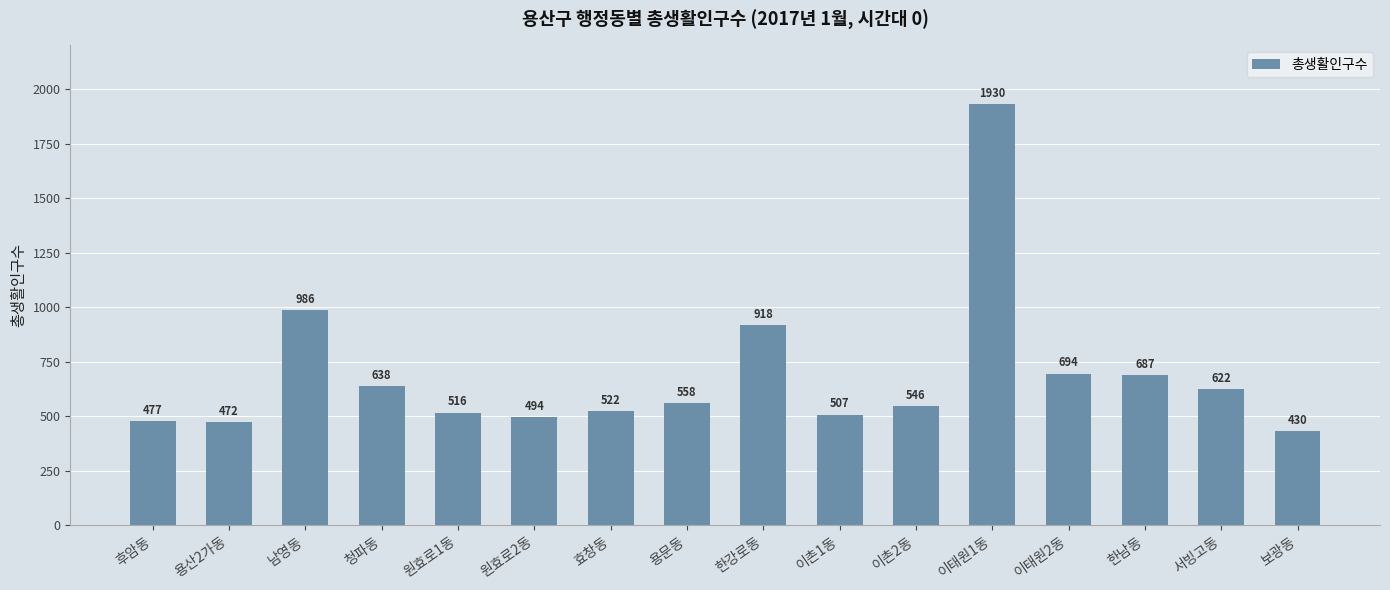

Are the bars grouped side by side (vs. stacked)?

No